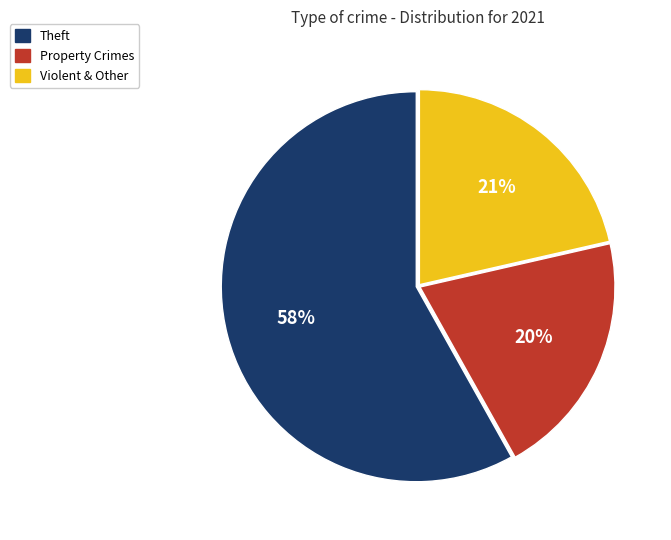

Does any single category account for the majority?

Yes